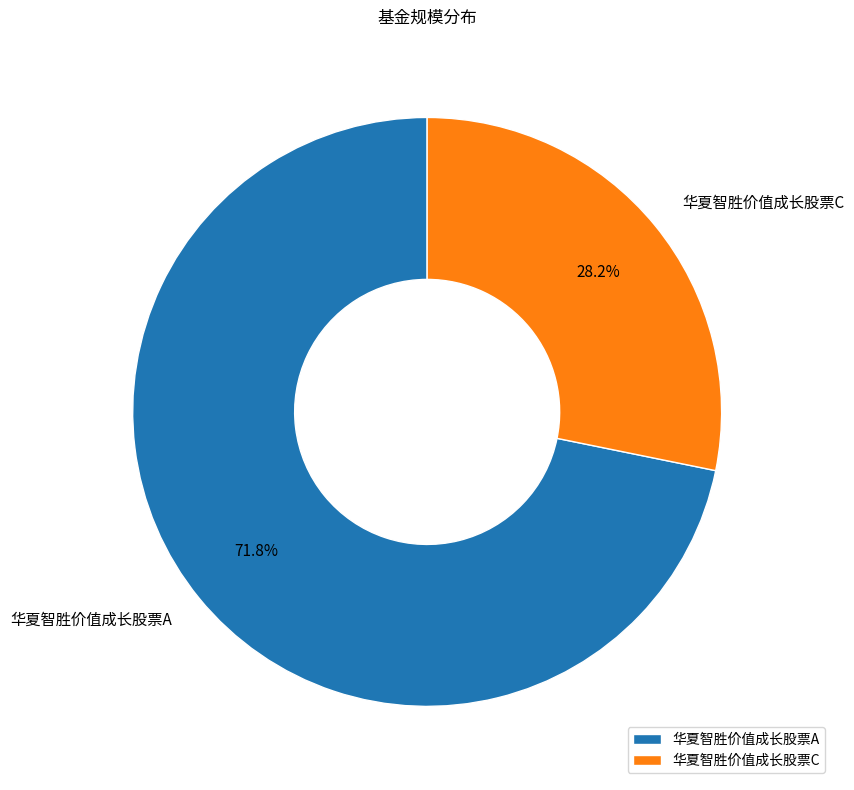

To the nearest percent, what is the difference between the largest and smallest slice percentages?

44%